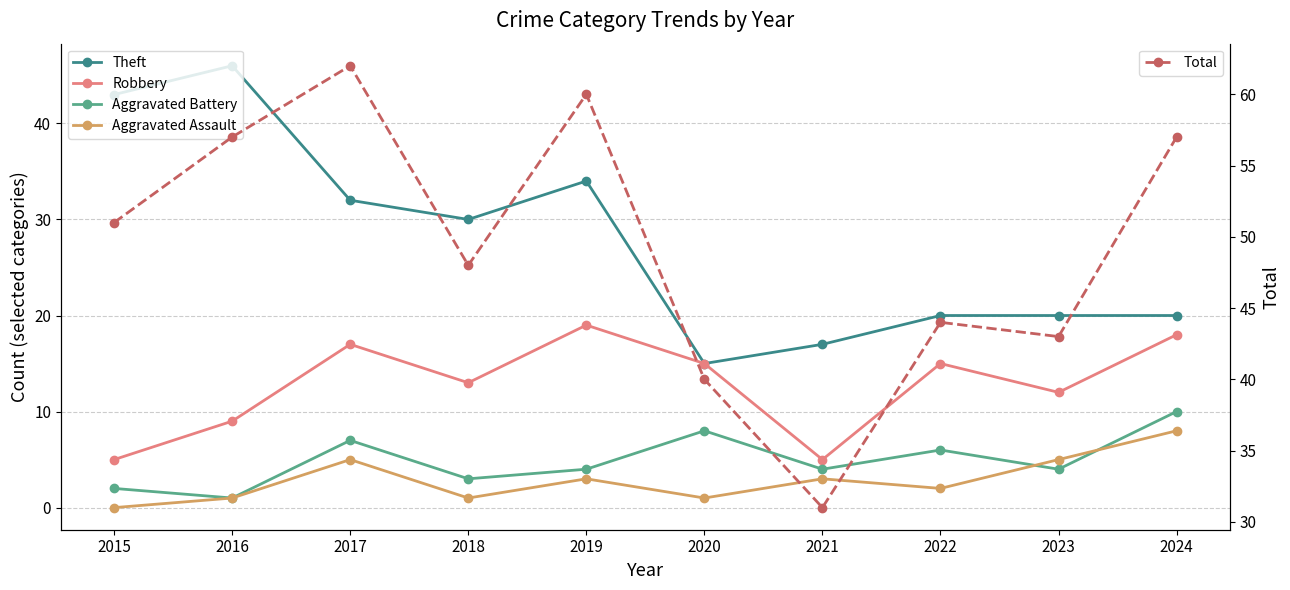

What is the spread (max minus min) of values at 2020?

39